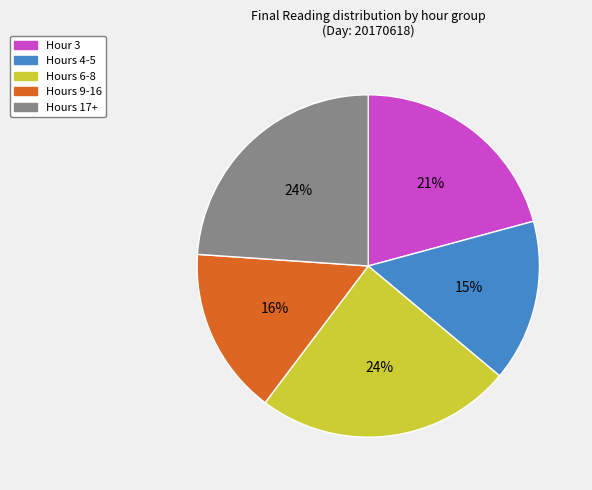

Is there any slice that represents more than half of the pie?

No